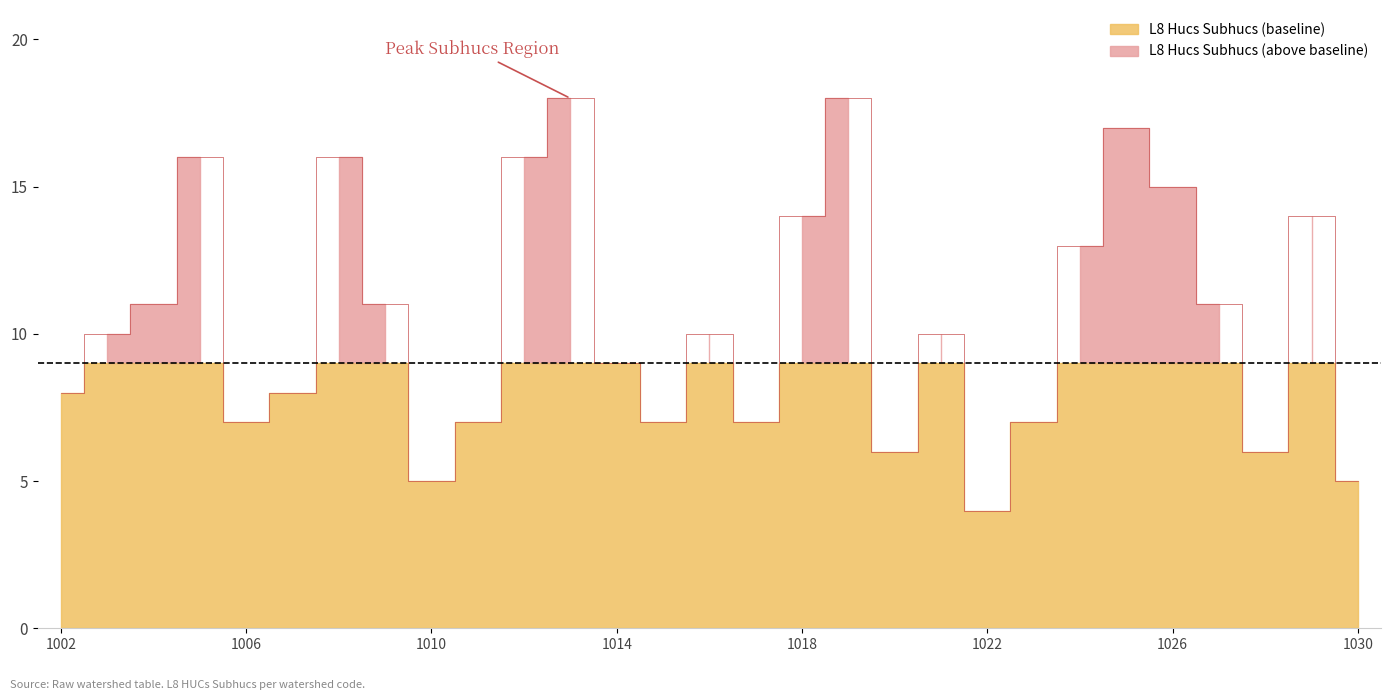

How many lines are shown in the chart?

1